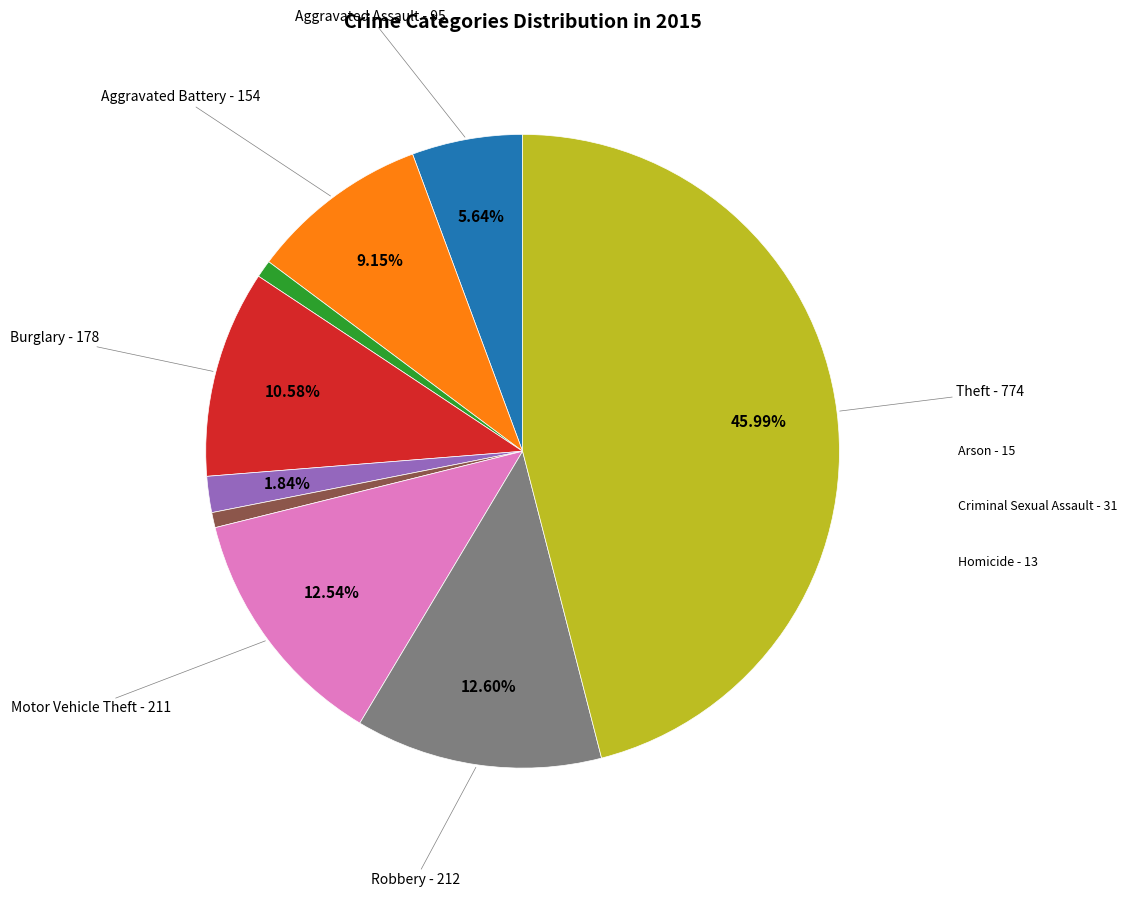

Is there any slice that represents more than half of the pie?

No